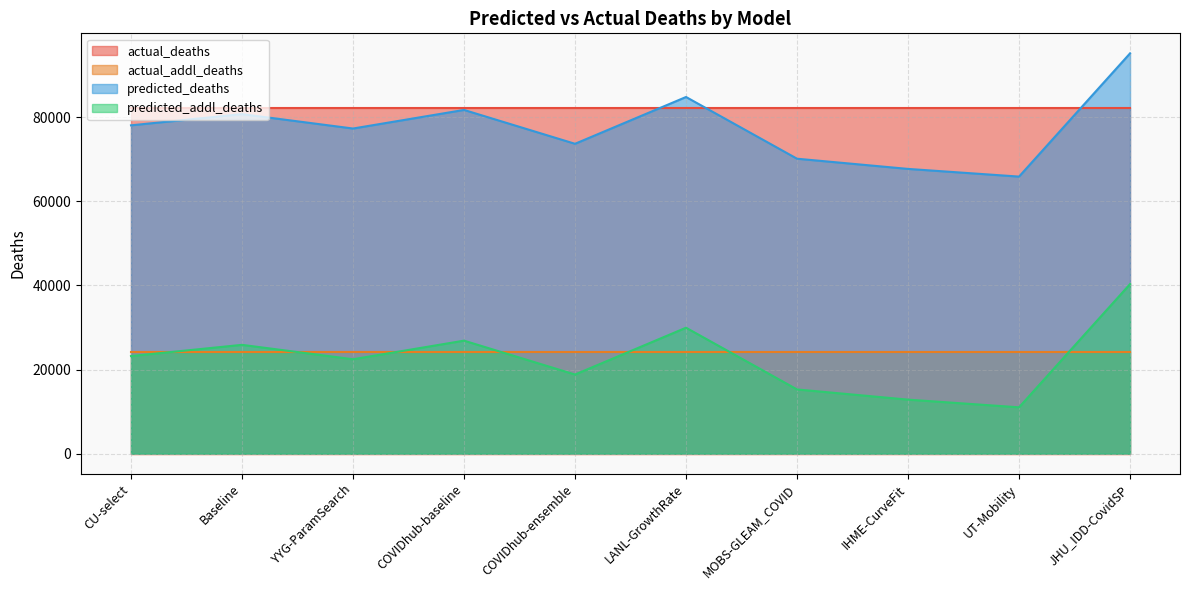

What is the sum of all predicted_addl_deaths values?

226688.8